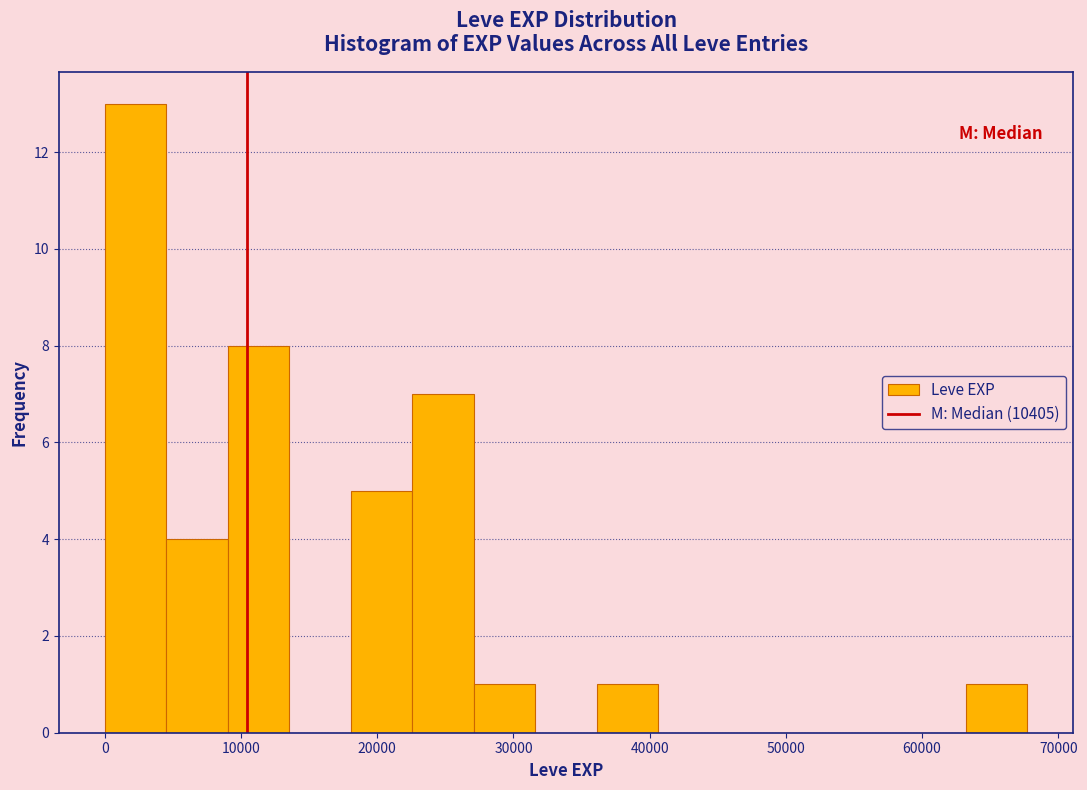

Reading left to right, list every bar in this chart as the range it spans on the x-axis followed by its height. Neither the bar edges nor the heights are printed on the chart, so give them approximately, as read against the axes.

0 to 5000: 13
5000 to 9000: 4
9000 to 14000: 8
14000 to 18000: 0
18000 to 23000: 5
23000 to 27000: 7
27000 to 32000: 1
32000 to 36000: 0
36000 to 41000: 1
41000 to 45000: 0
45000 to 50000: 0
50000 to 54000: 0
54000 to 59000: 0
59000 to 63000: 0
63000 to 68000: 1